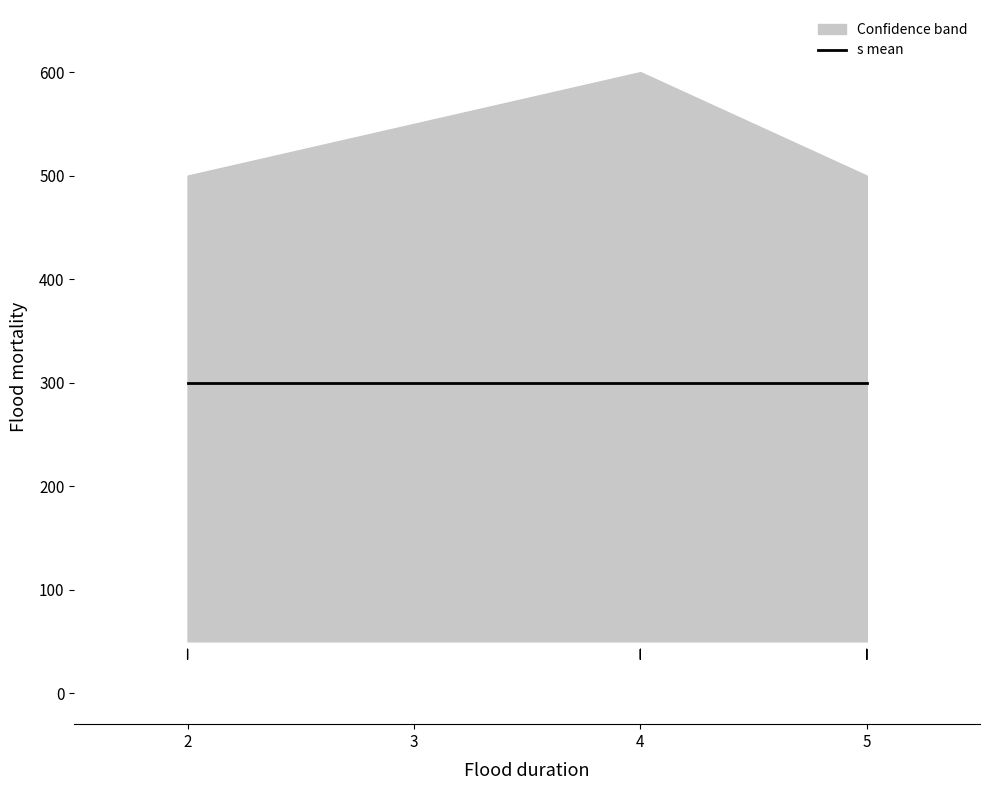

True or false: y and j cross at least once.

False